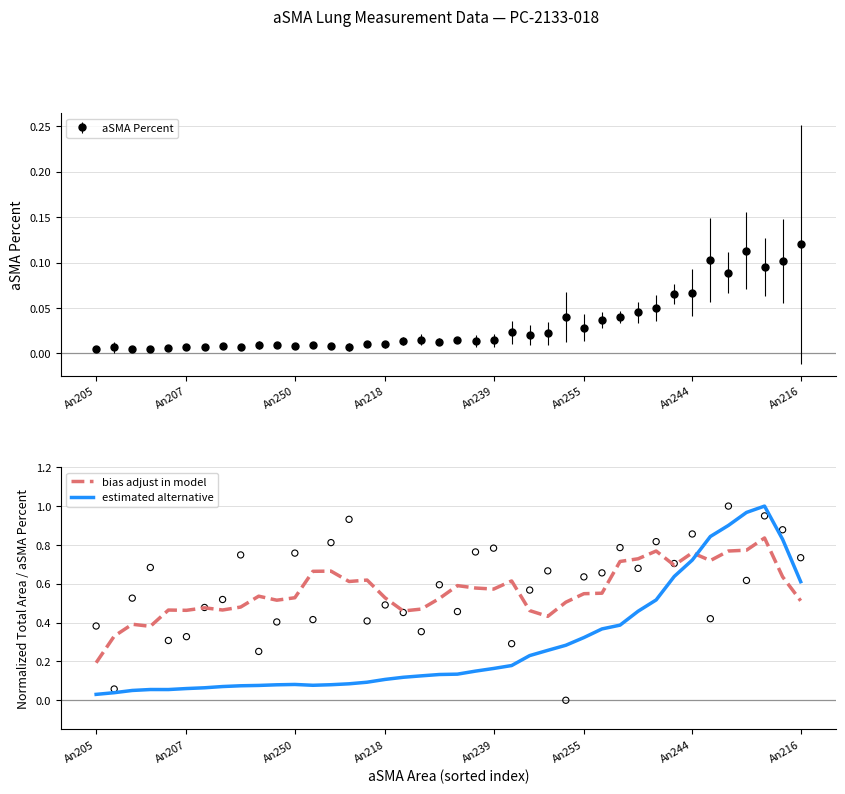

Which series contains the highest Y value?

estimated alternative